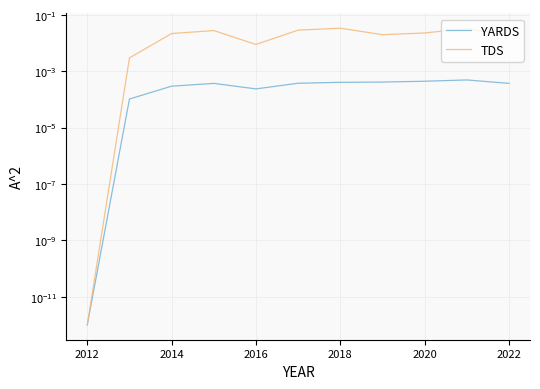

True or false: TDS has a value of 0.0 at 2014.

False